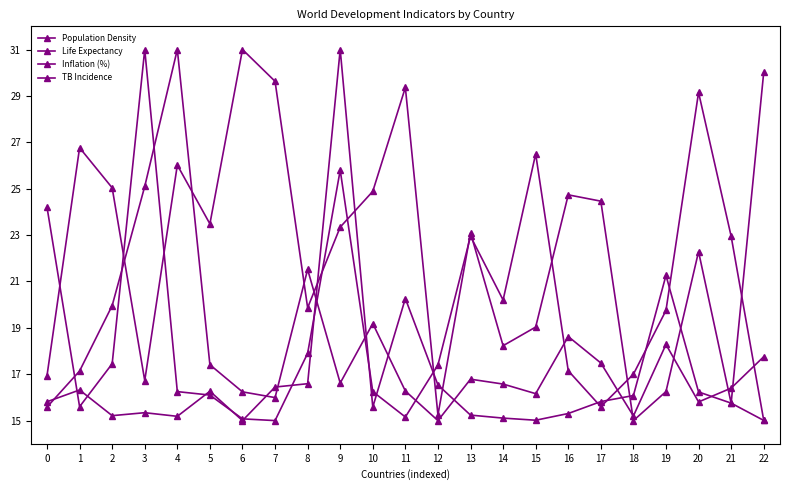

Count the number of data series in this chart.

4